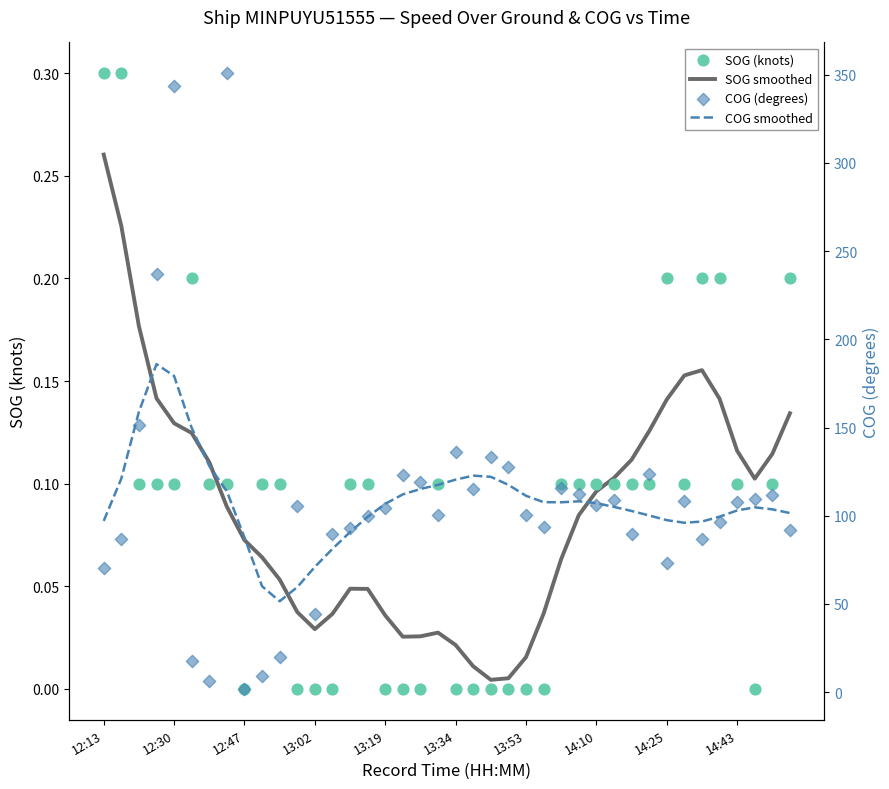

At how many categories does at least one series exceed 260?

2